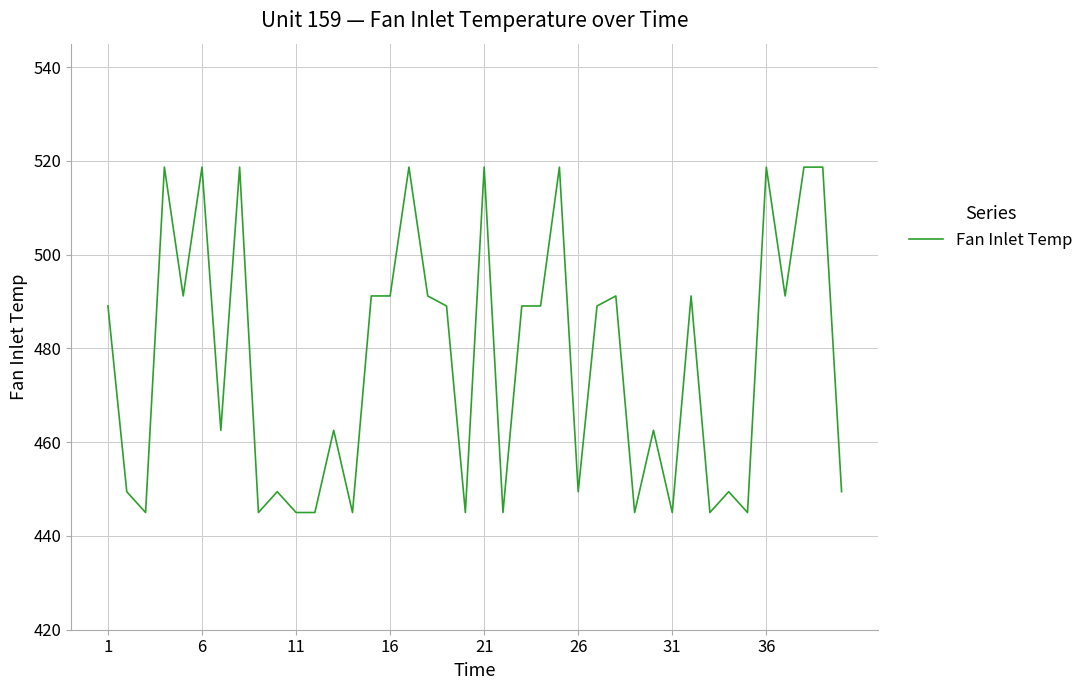

Does the chart have visible grid lines?

Yes